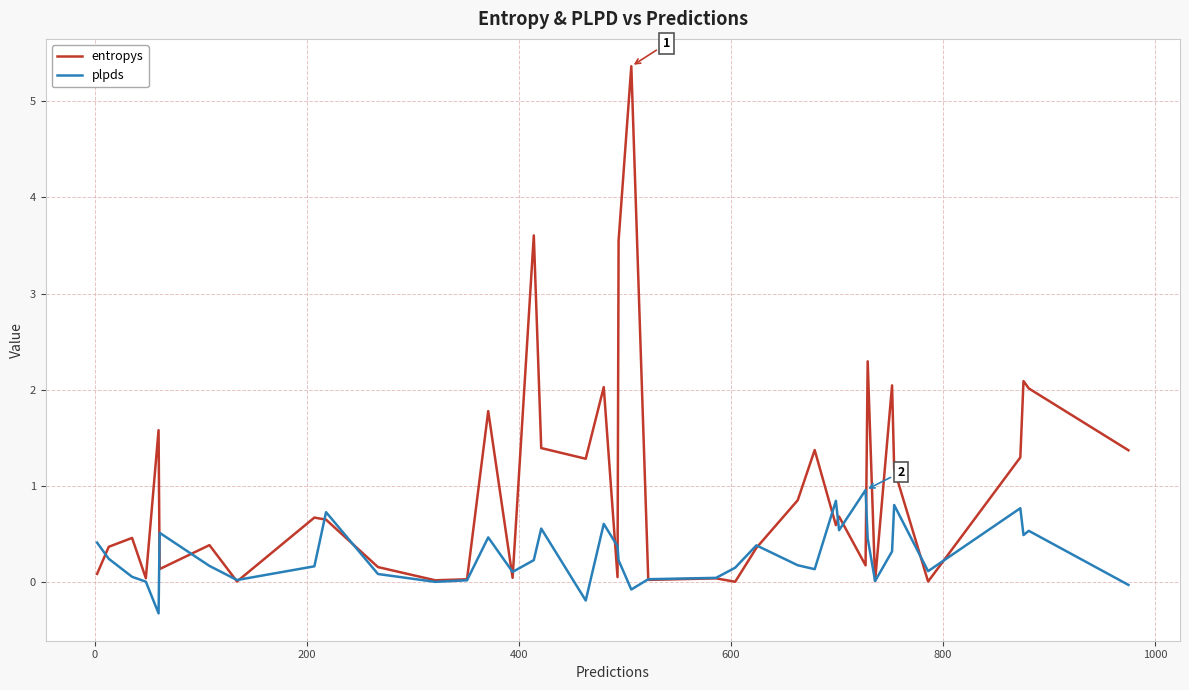

Rank the series by their maximum value, from highest to lowest.

entropys, plpds